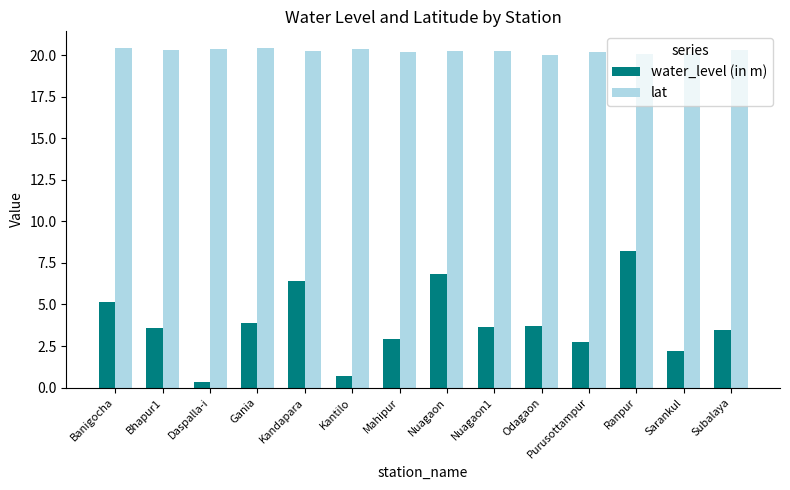

Which series has the largest range (max minus min)?

water_level (in m)